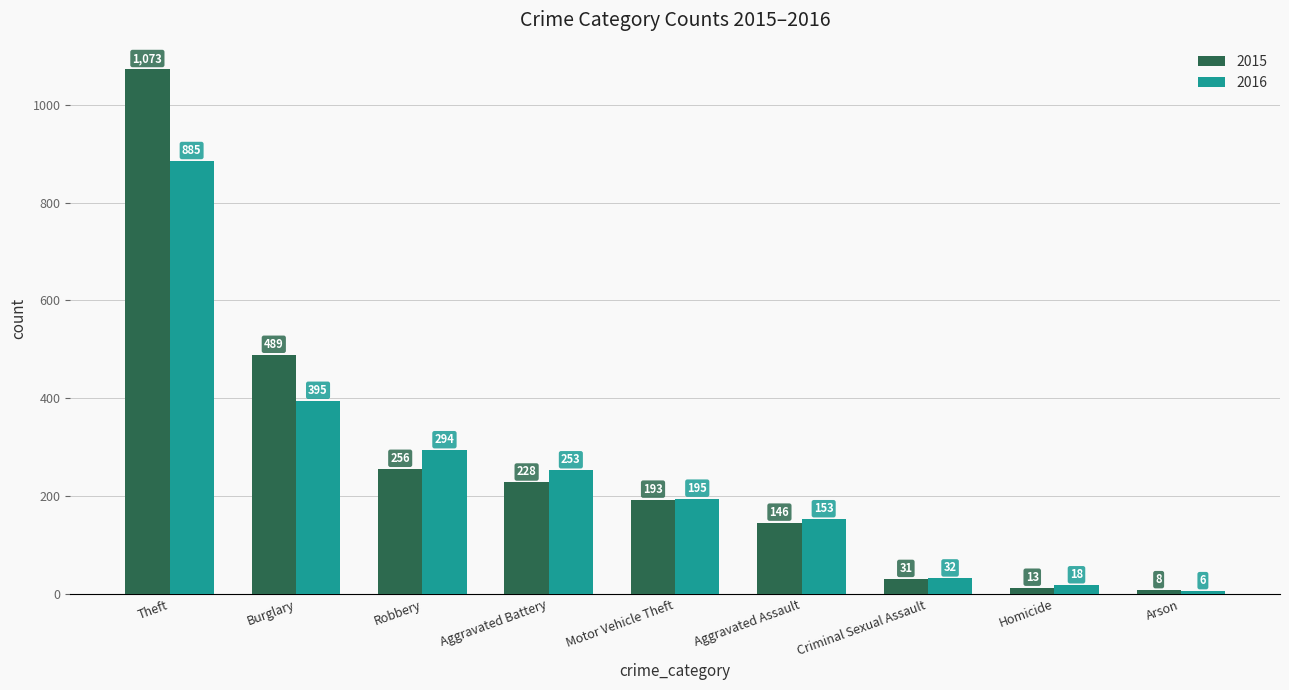

Read the 2016 value at Aggravated Assault, to the nearest 100.

200